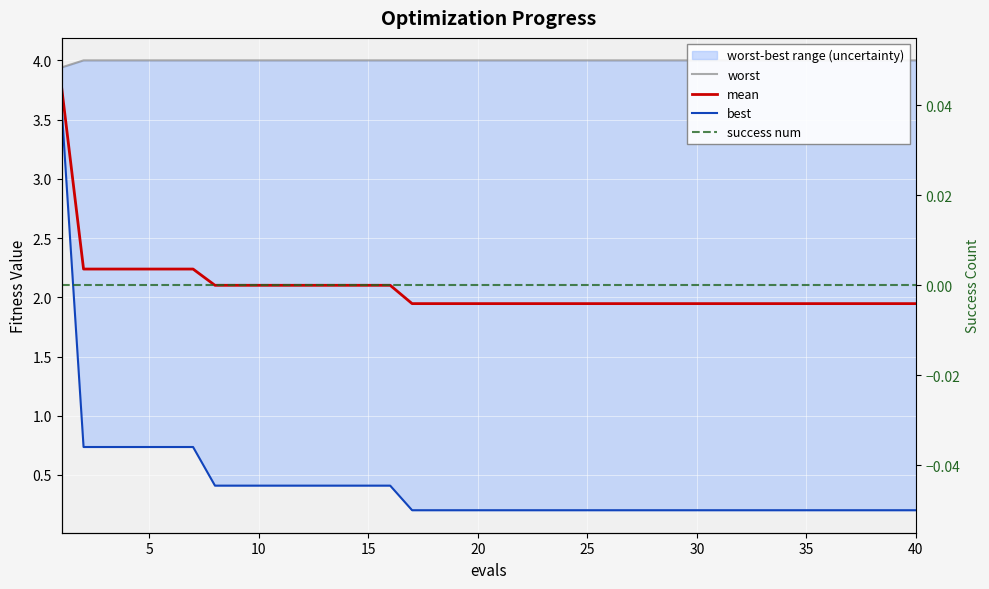

Is the value of mean at 25 greater than the value of success num at 30?

Yes